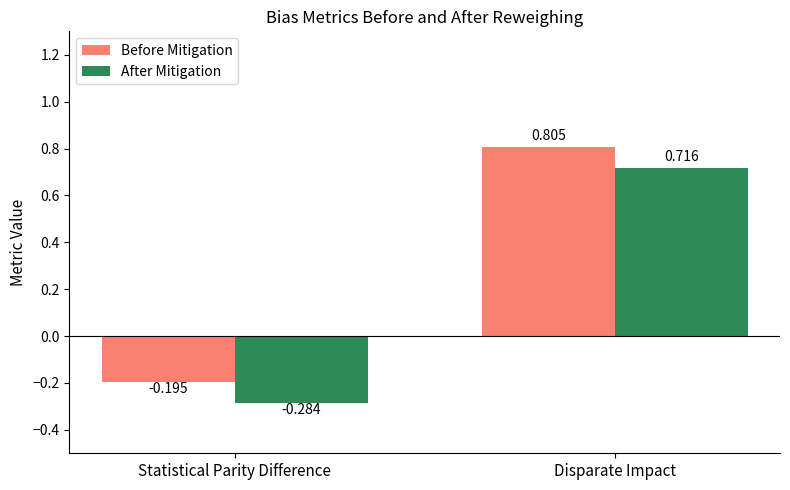

What is the sum of the Before Mitigation values at Statistical Parity Difference and Disparate Impact?

0.6